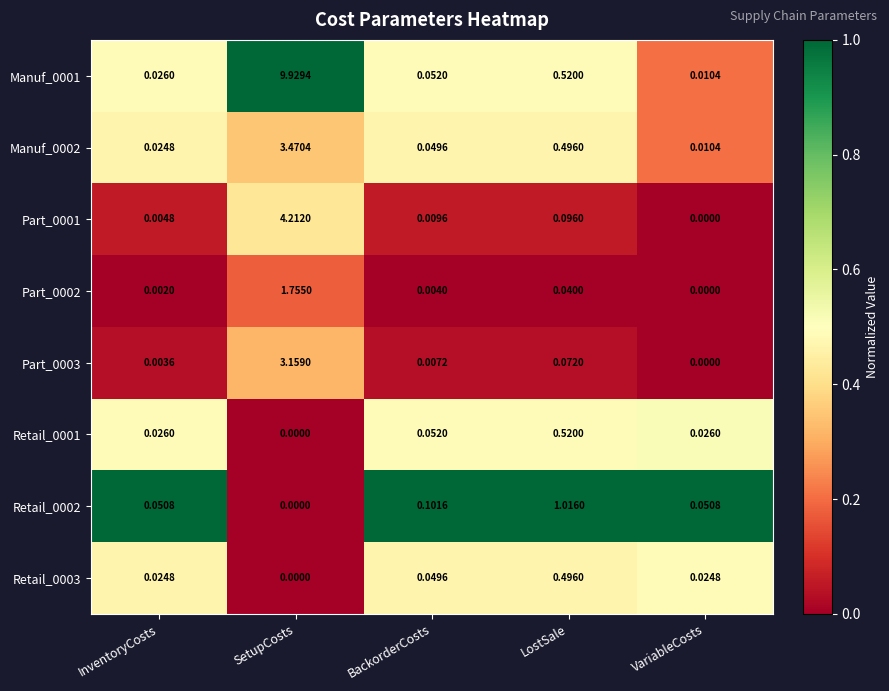

Which series changed the most between BackorderCosts and VariableCosts?

Retail_0002